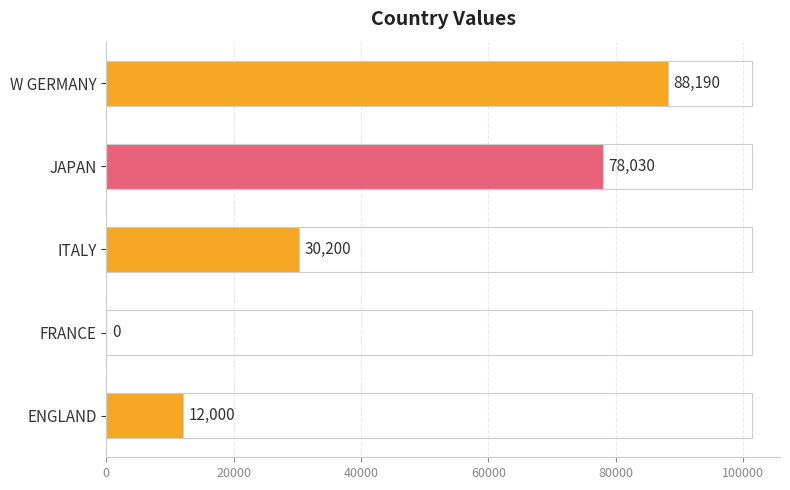

At which label is the value closest to 44095?

ITALY